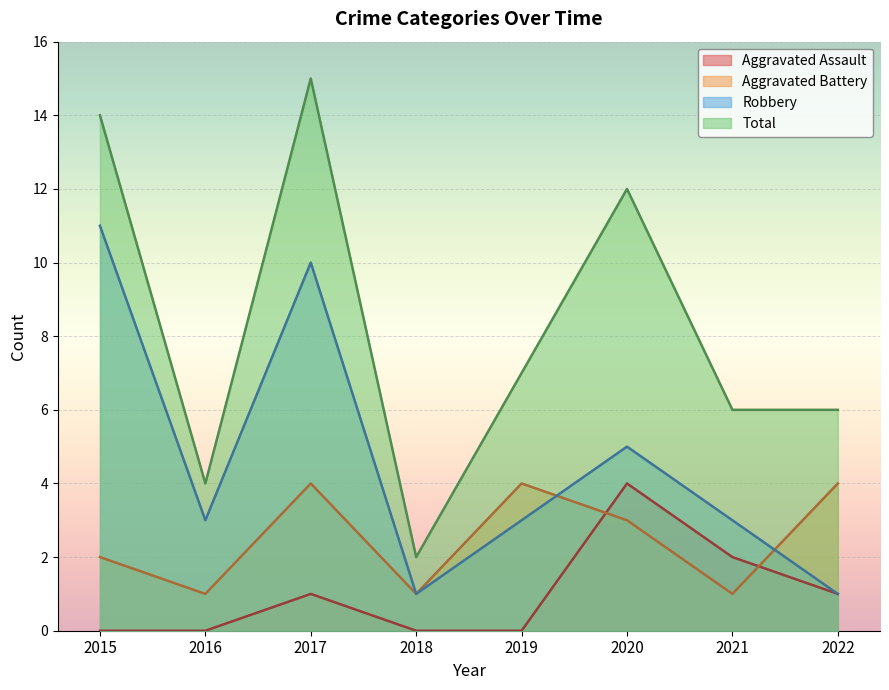

What is the sum of all Total values?

66